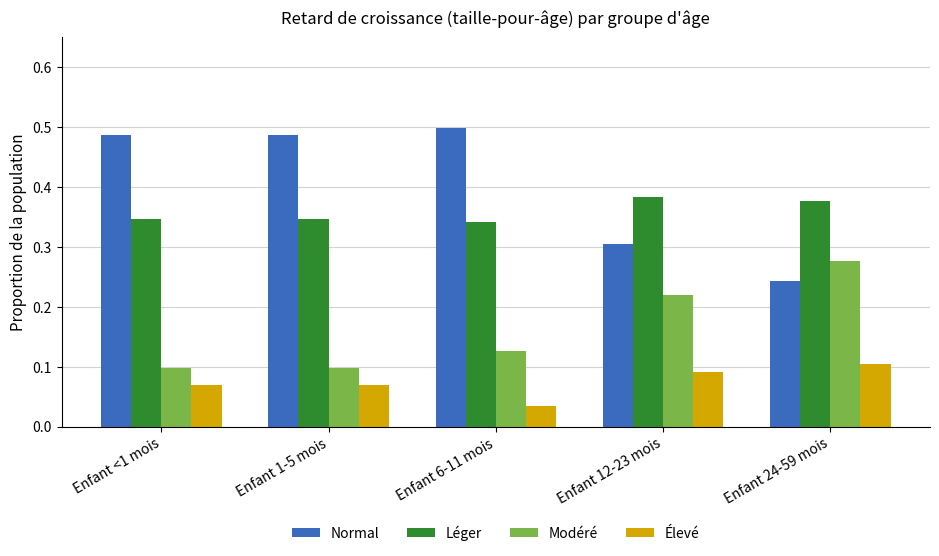

How many Élevé values are between 0 and 1?

5